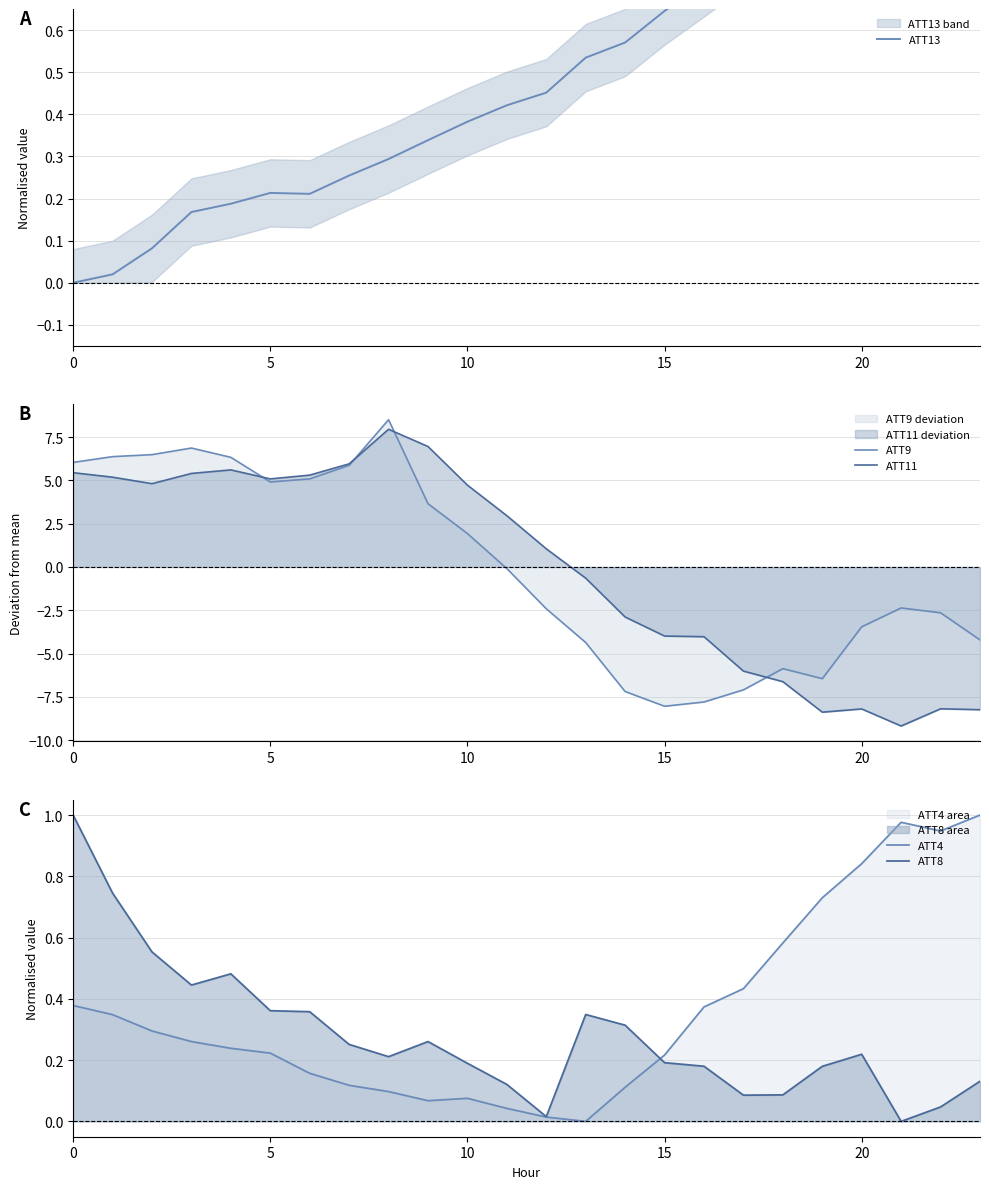

Which series has the largest total across all categories?

ATT13